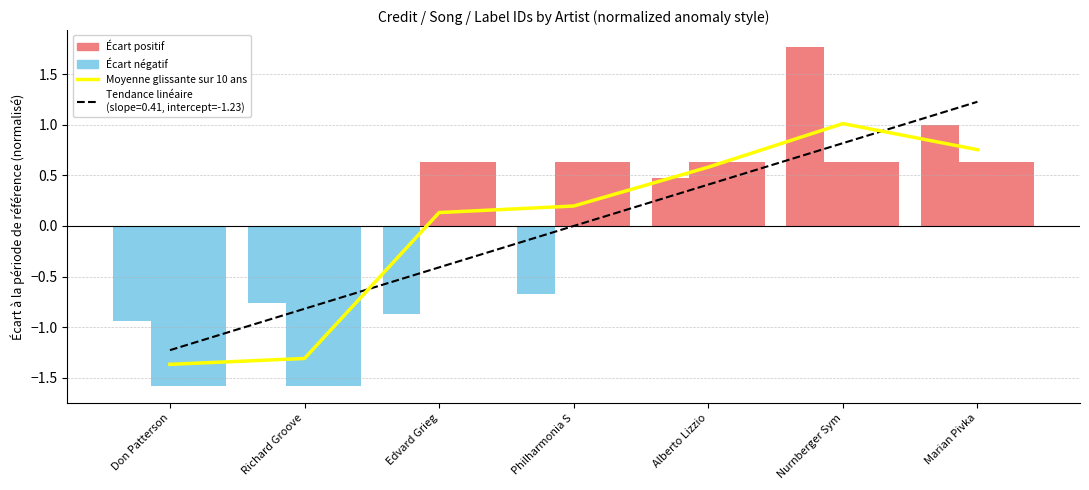

The id series shows -0.9 at Don Patterson. True or false?

True